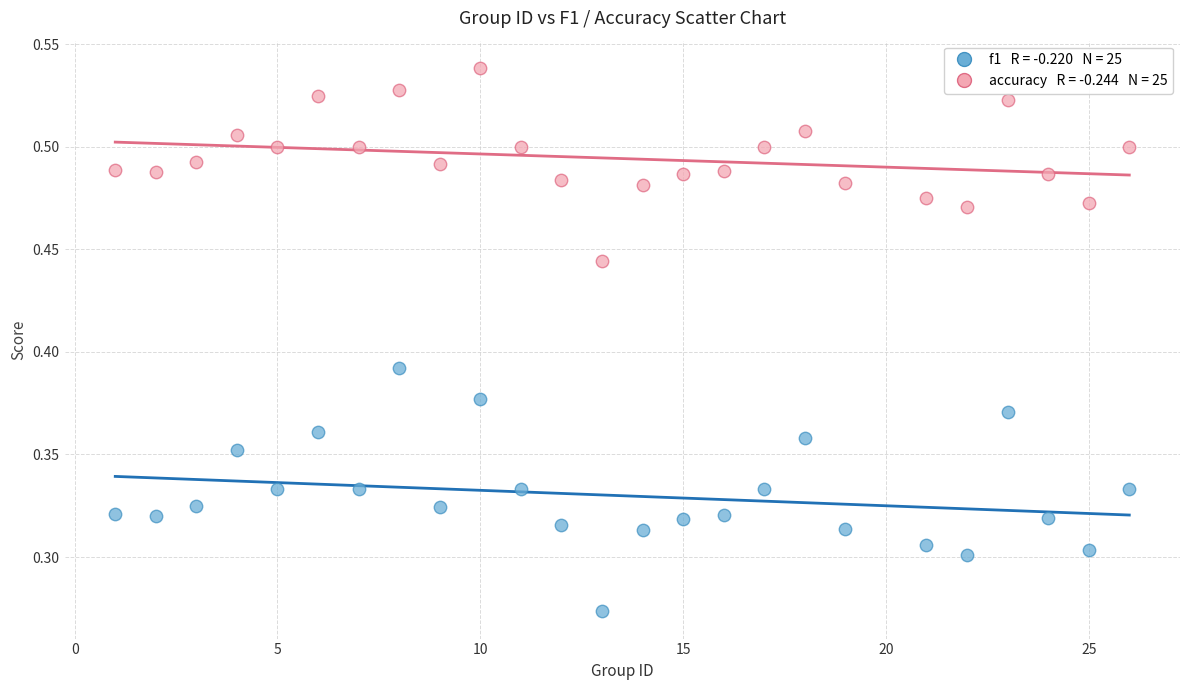

Across all data points, what is the range of X values (max minus min)?

25.0